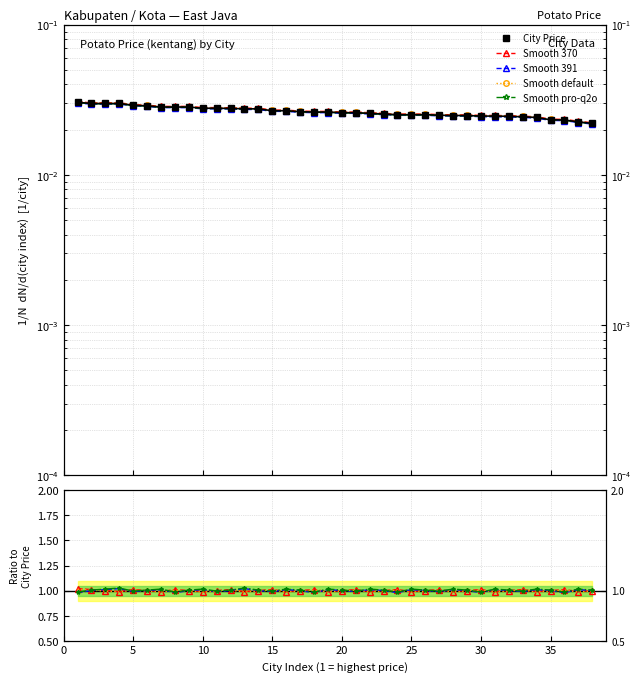

Where is Smooth 370 nearest to the value 1?

10